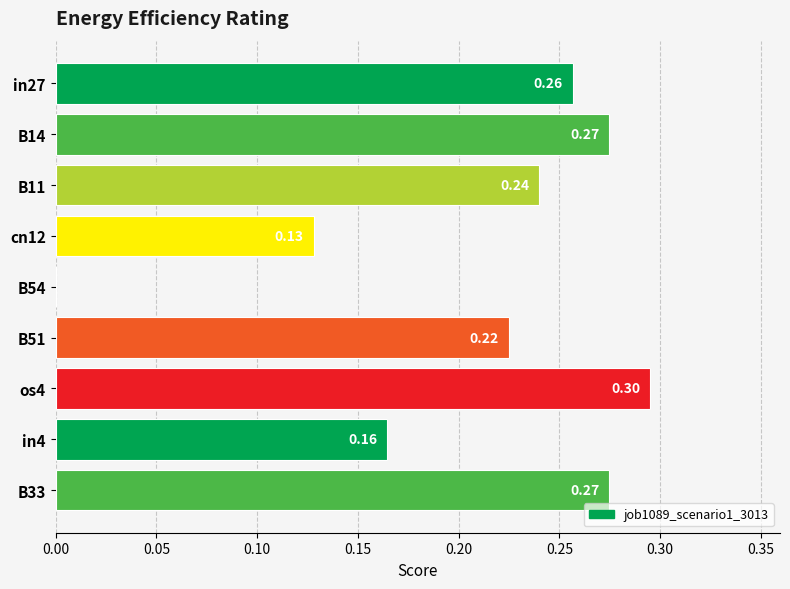

Between B54 and B14, which is larger?

B14